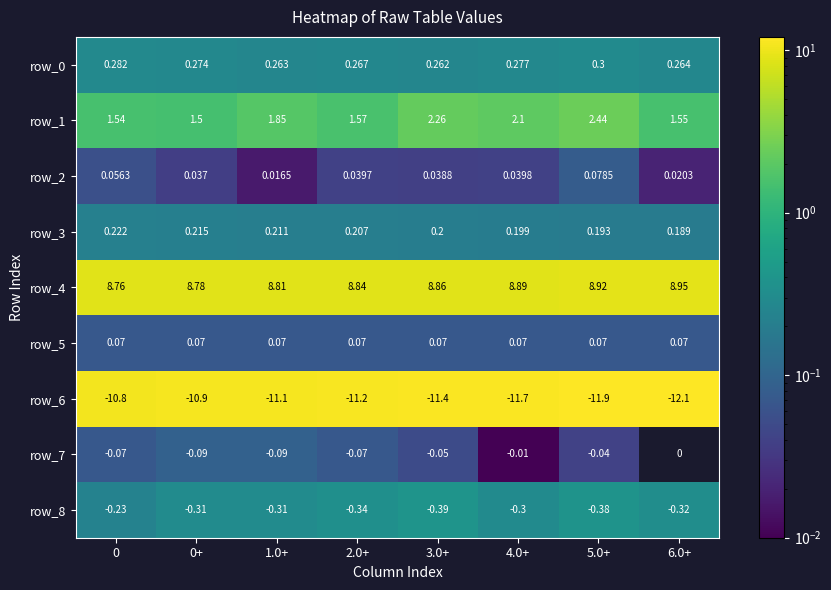

Which category has the highest value across all series?

6.0+